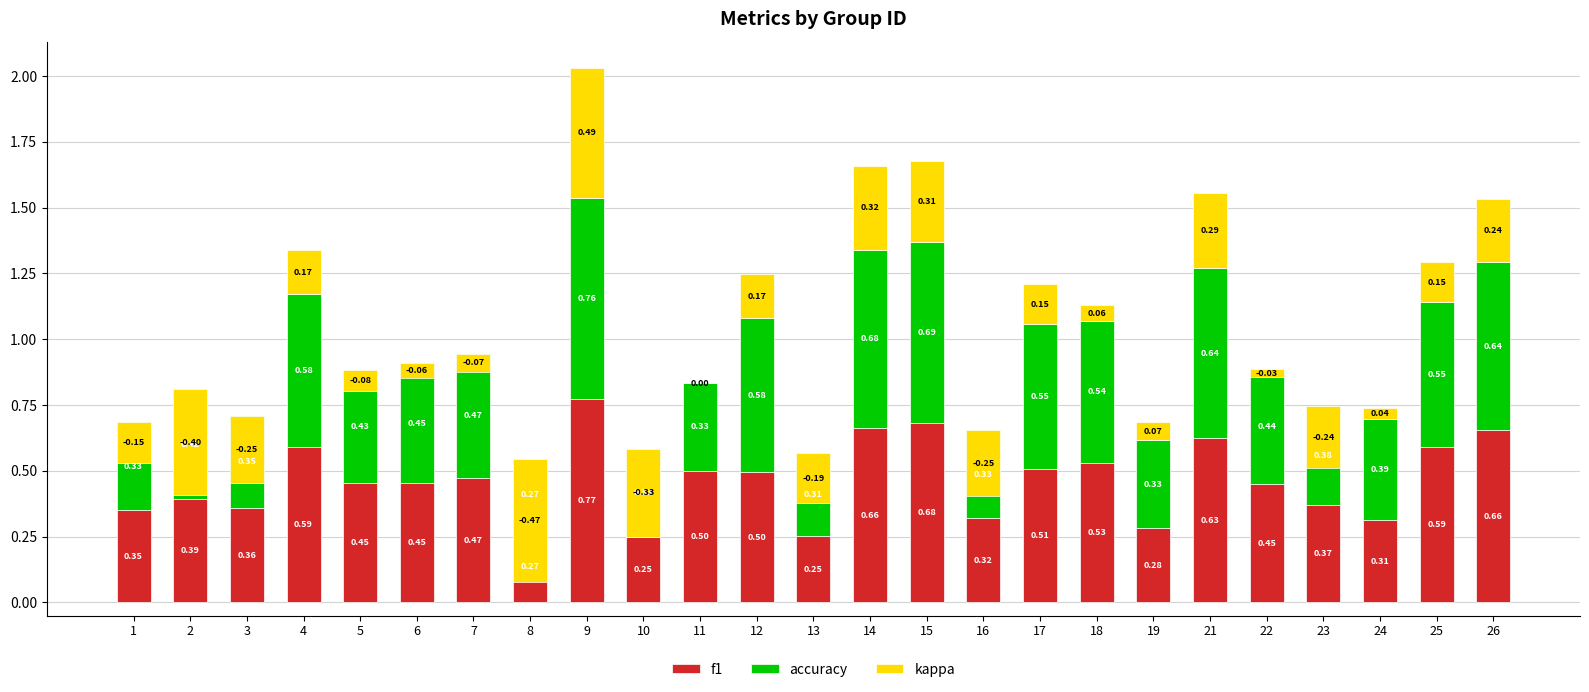

What is the maximum value for kappa?

0.5